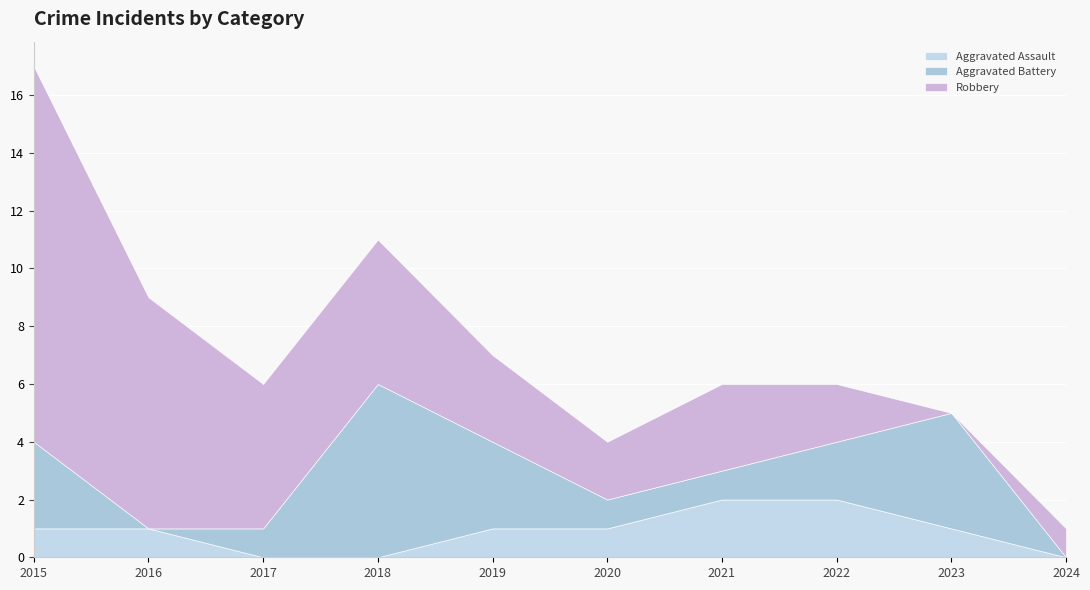

How many interior local valleys does the Robbery series have?

2